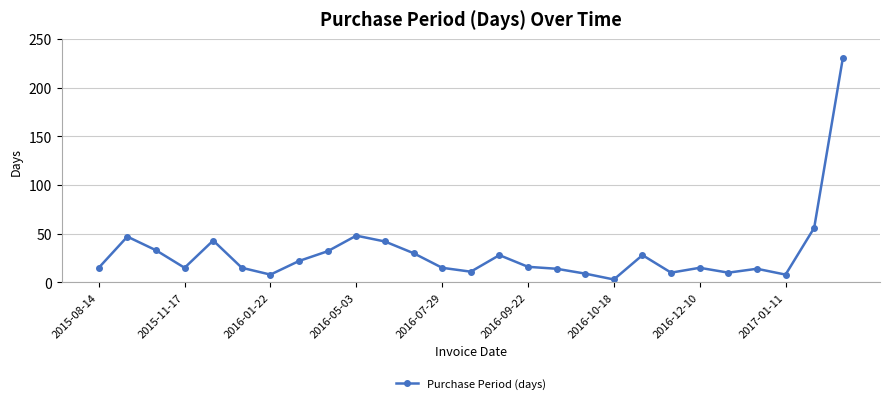

How many lines are shown in the chart?

1